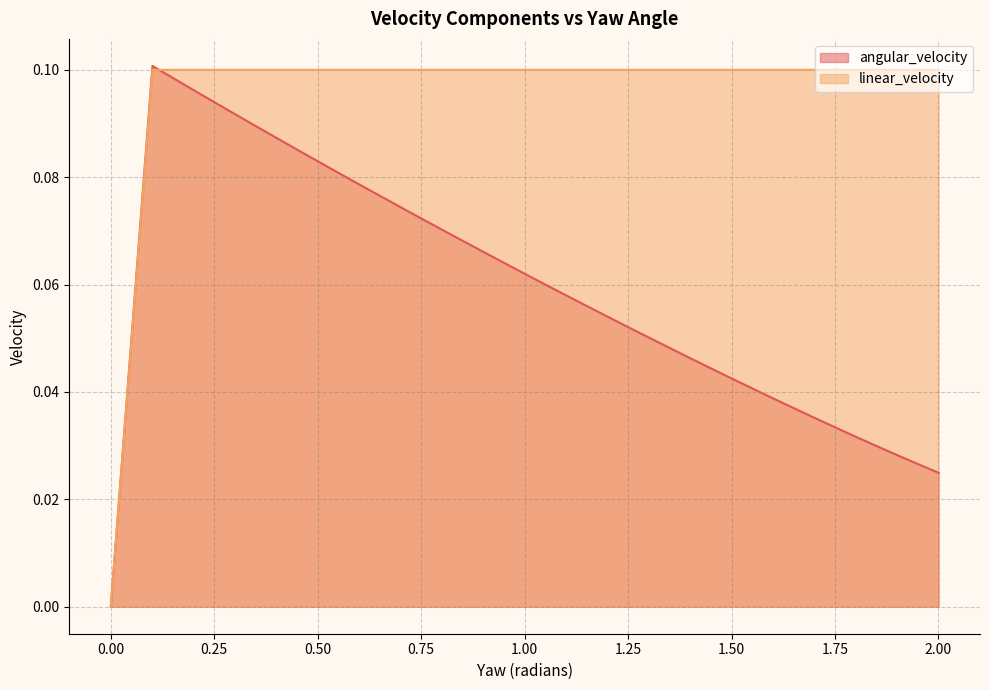

List the series in order of their overall mean, highest first.

linear_velocity, angular_velocity